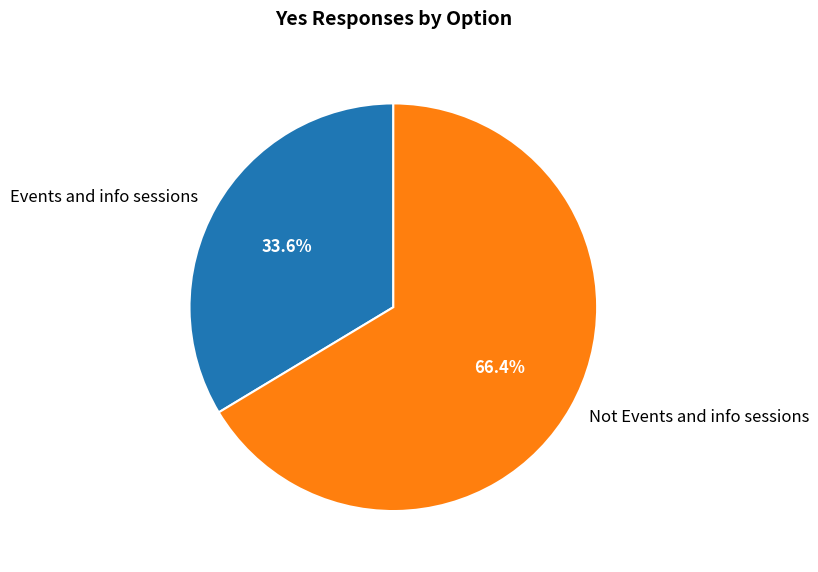

What is the ratio of the value at Not Events and info sessions to the value at Events and info sessions?

2.0